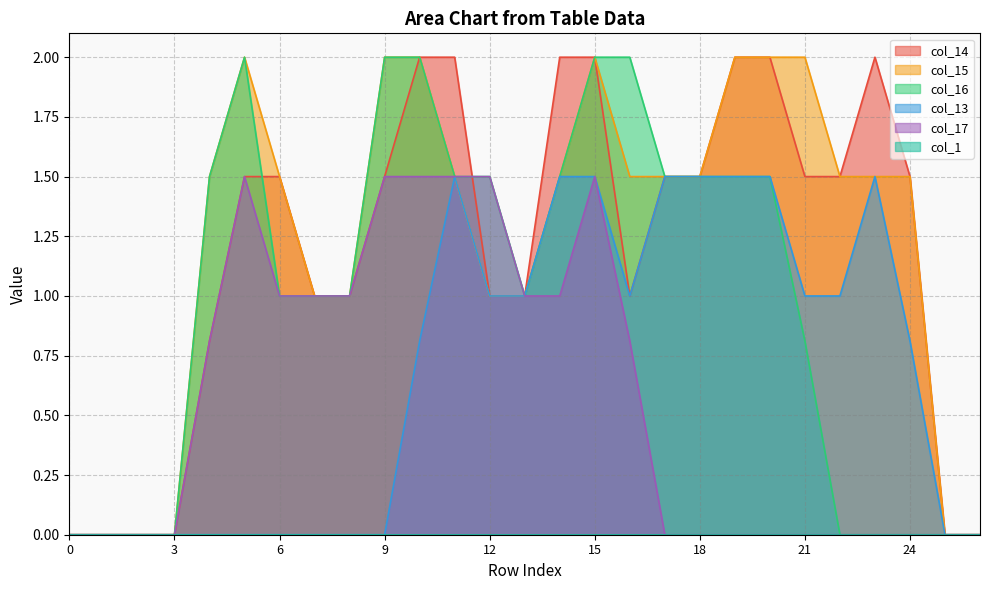

What is the sum of all col_16 values?

26.8